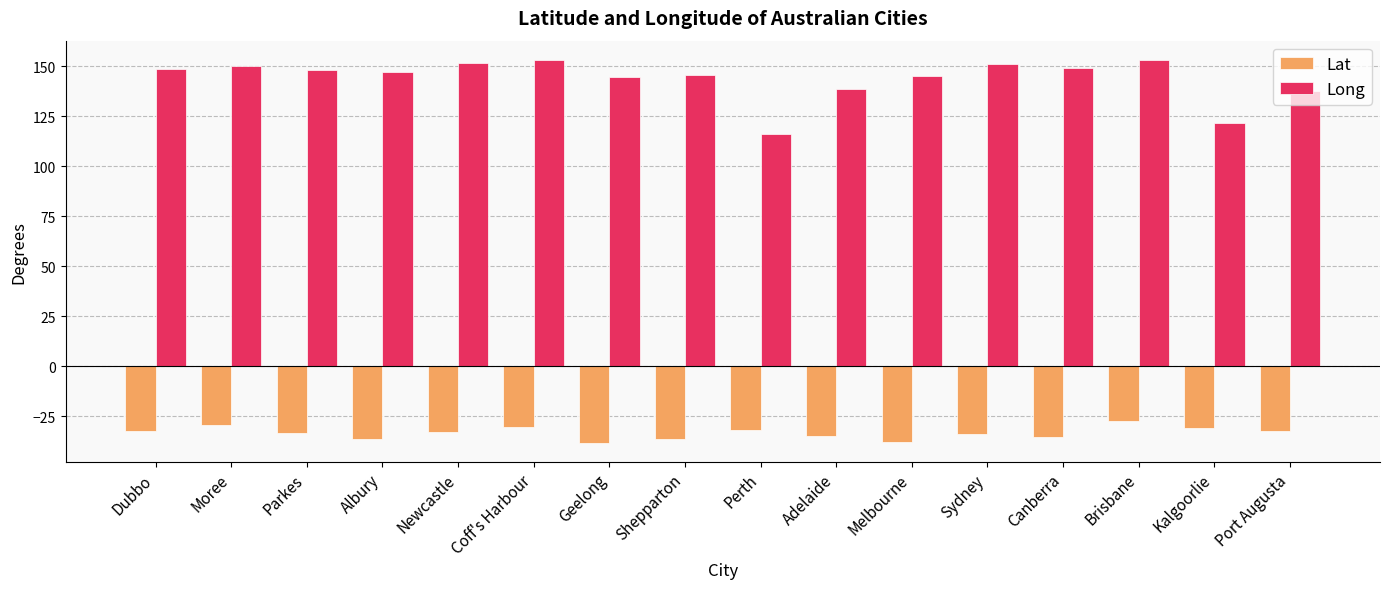

What is the spread (max minus min) of values at Newcastle?

184.7